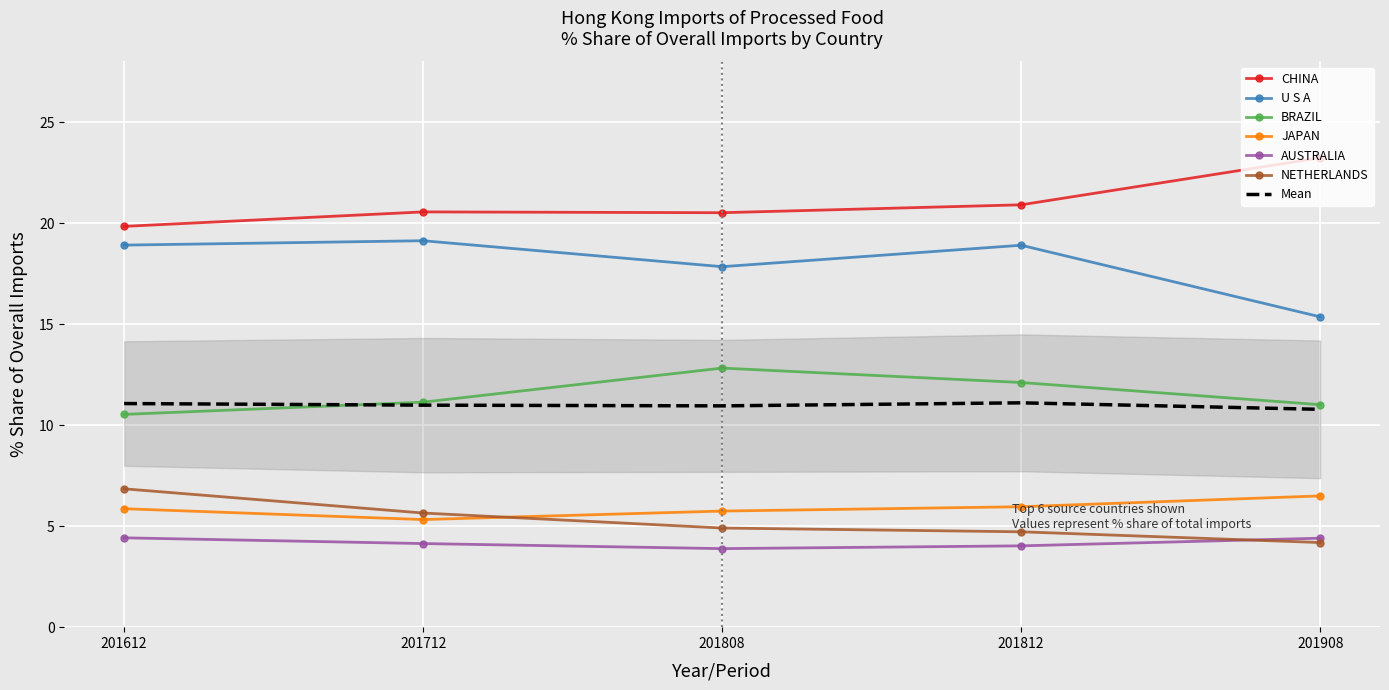

Reading right to left, transcribe all the data shown in this chart.

CHINA: 201908=23.2	201812=20.9	201808=20.5	201712=20.6	201612=19.8
U S A: 201908=15.4	201812=18.9	201808=17.8	201712=19.1	201612=18.9
BRAZIL: 201908=11.0	201812=12.1	201808=12.8	201712=11.1	201612=10.5
JAPAN: 201908=6.5	201812=6.0	201808=5.7	201712=5.3	201612=5.9
AUSTRALIA: 201908=4.4	201812=4.0	201808=3.9	201712=4.1	201612=4.4
NETHERLANDS: 201908=4.2	201812=4.7	201808=4.9	201712=5.6	201612=6.8